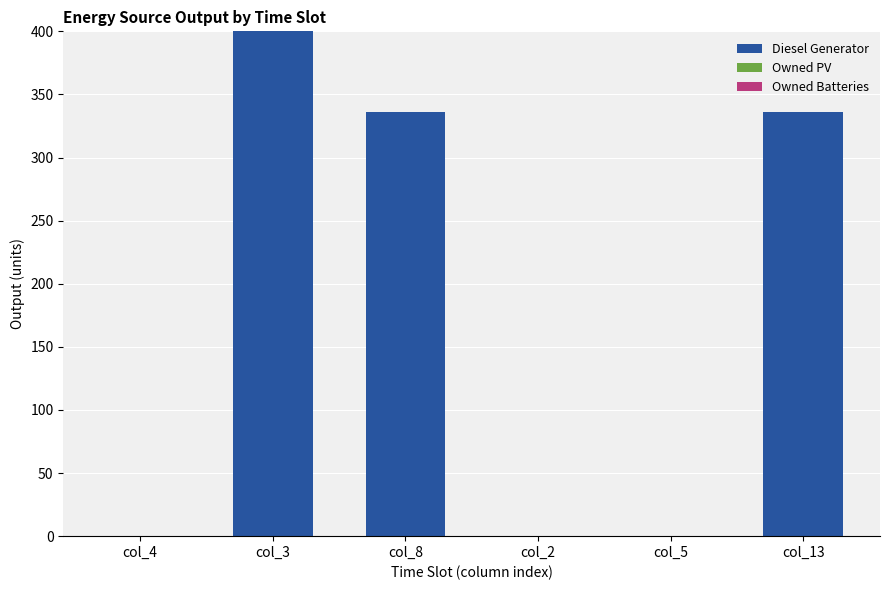

What is the greatest value displayed?

400